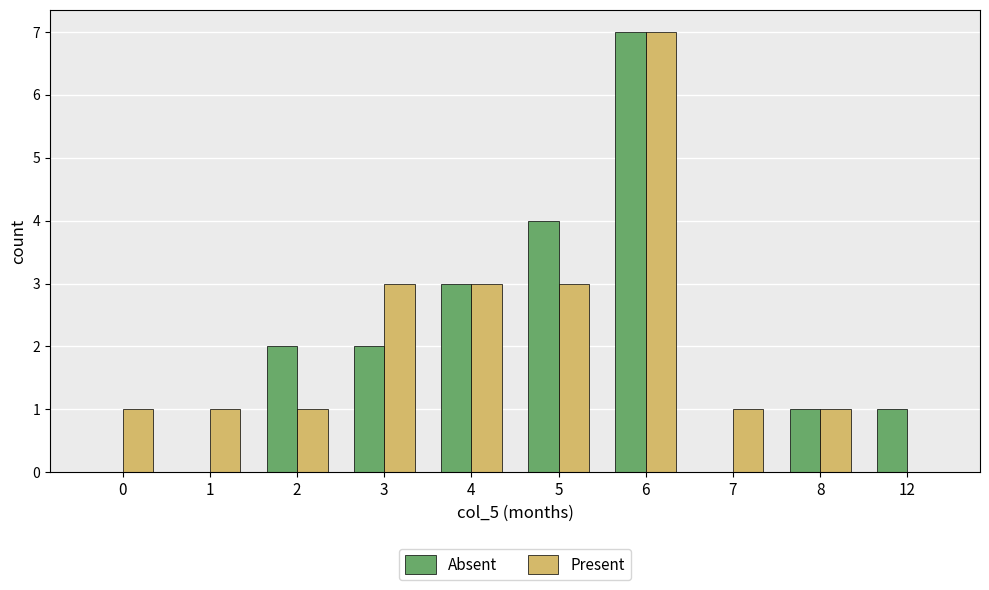

What is the maximum value for Present?

7